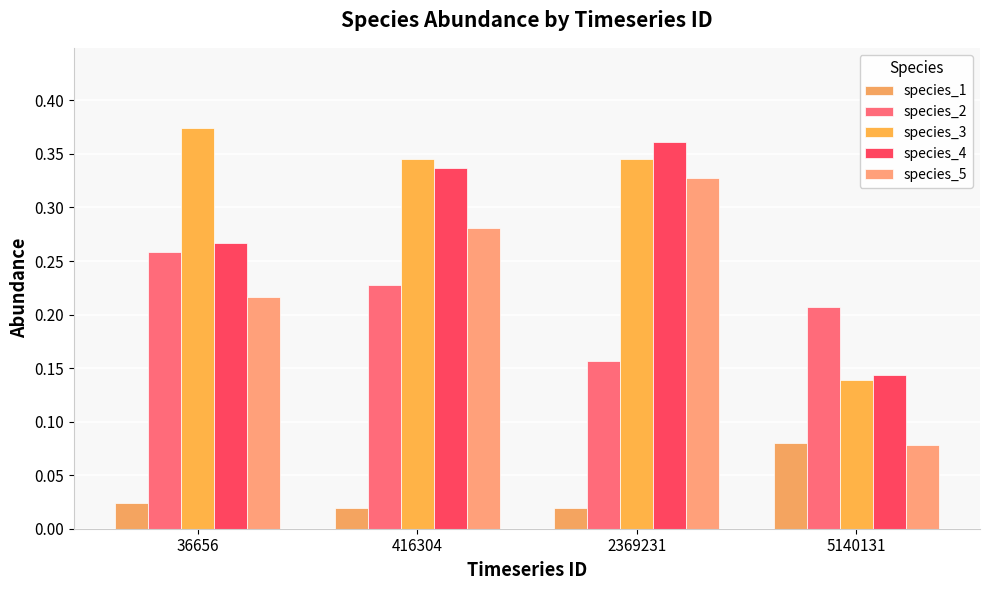

What is the difference between the second highest and second lowest values in the species_5 series?

0.1